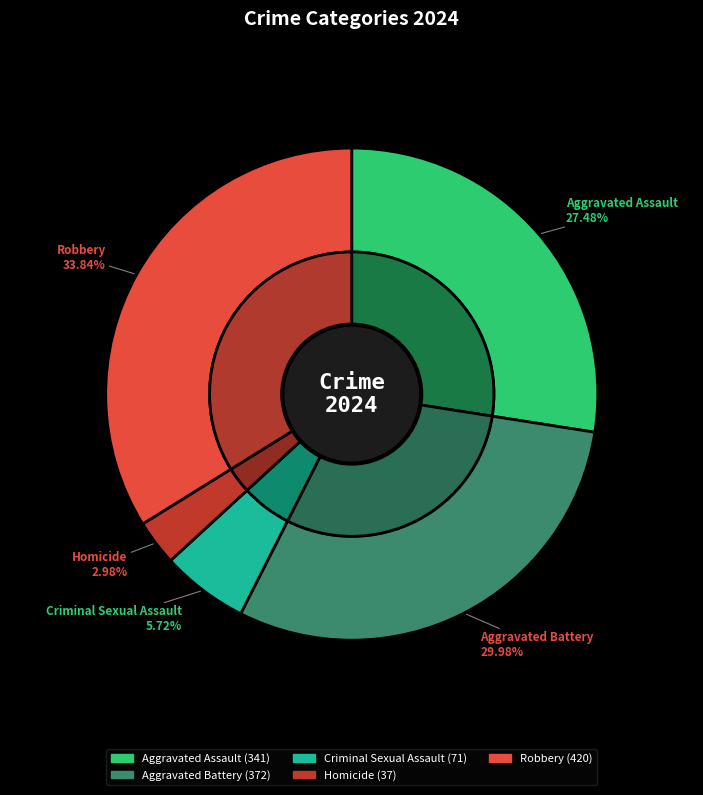

Between Aggravated Battery and Robbery, which is larger?

Robbery